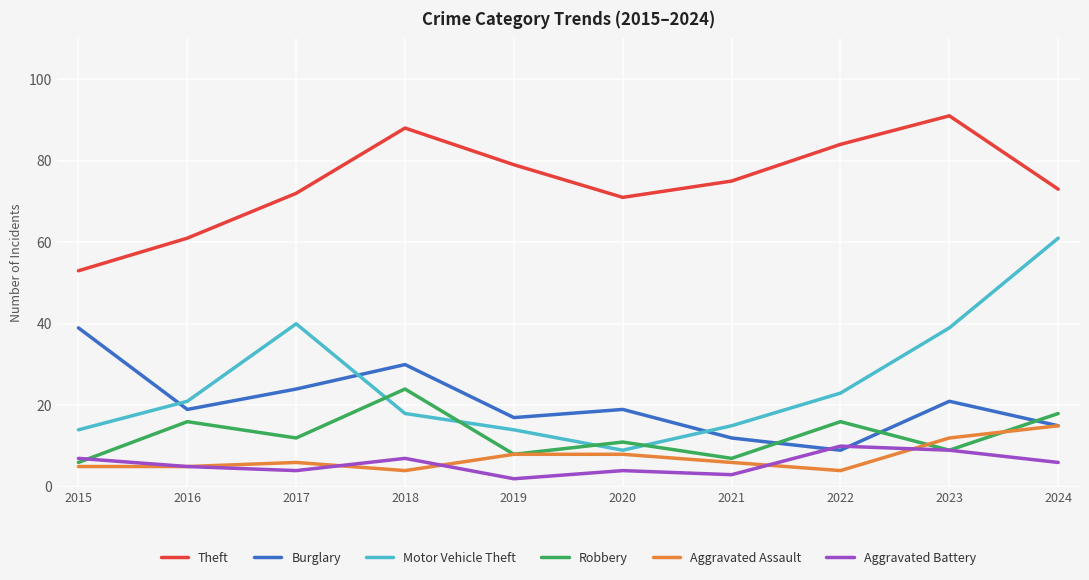

Which series has the largest range (max minus min)?

Motor Vehicle Theft